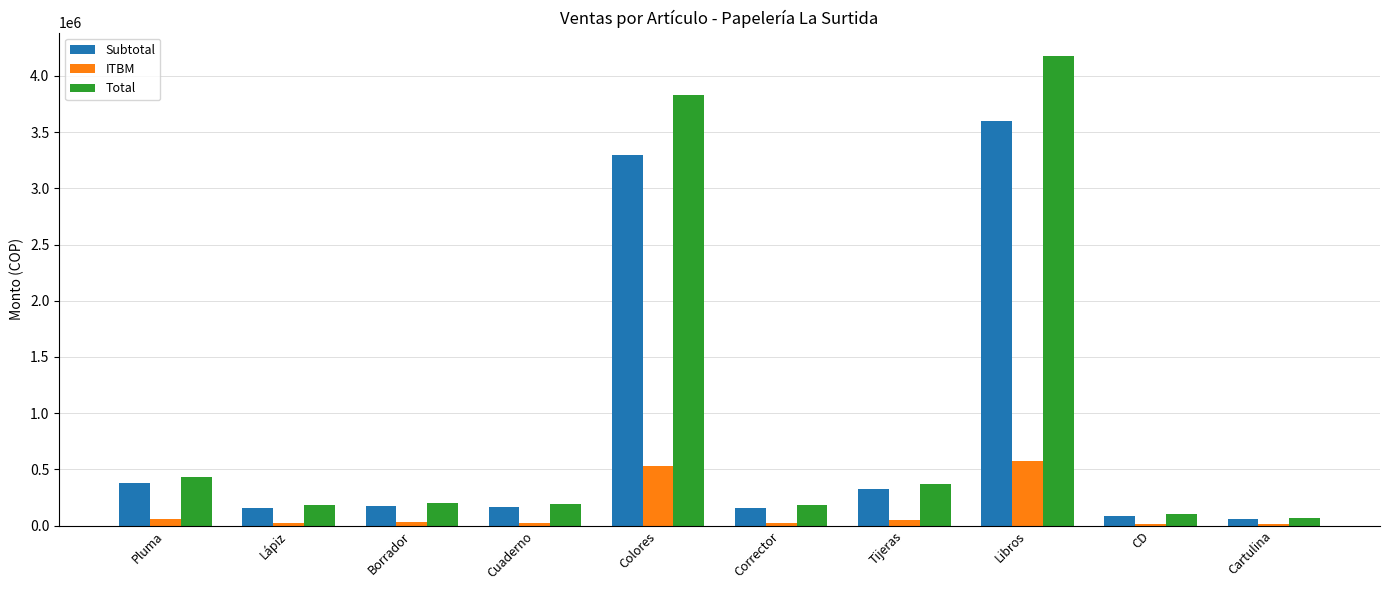

The value of Subtotal at Colores is 5834342. True or false?

False